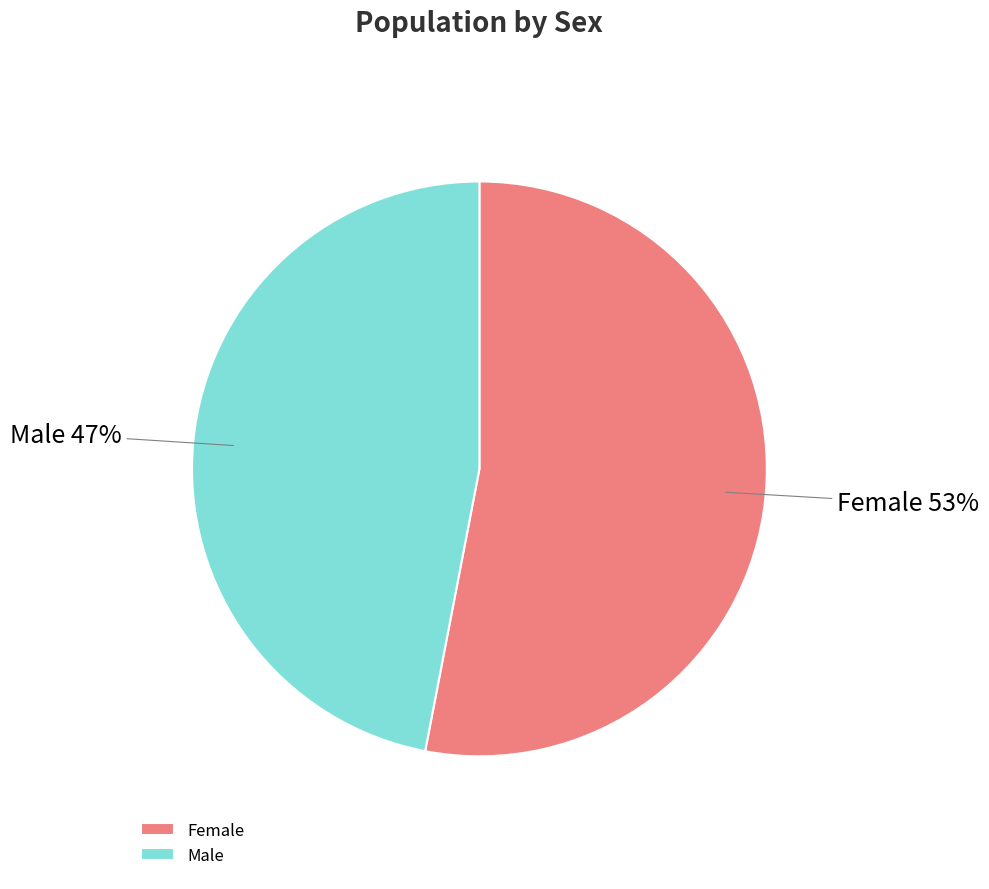

To the nearest percent, what is the average slice percentage?

50%